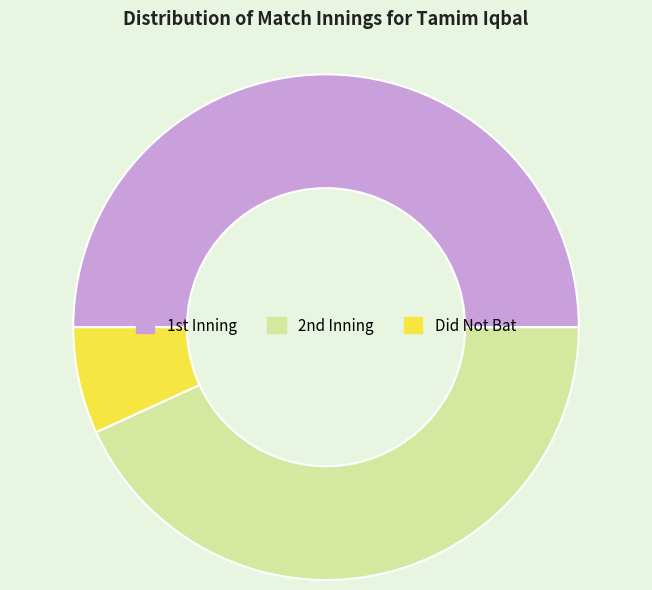

How many segments does this pie chart have?

3